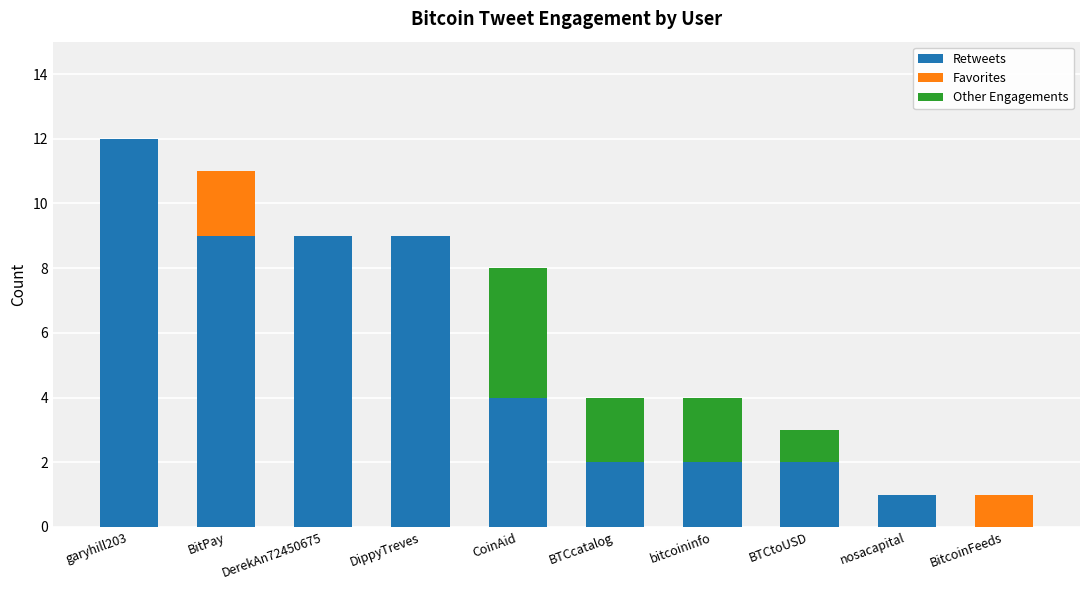

At which category is the sum across all series the highest?

garyhill203